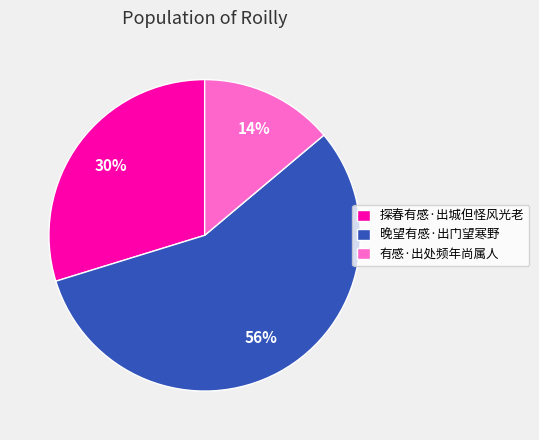

What is the largest slice in the pie chart?

晚望有感·出门望寒野